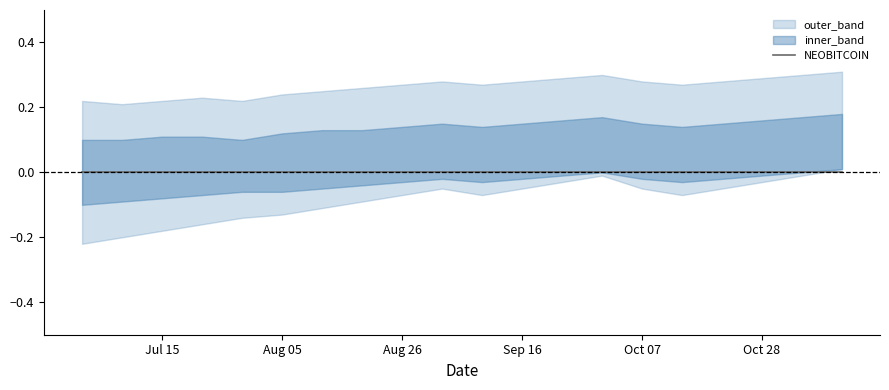

Between 2019/07/22 and 2019/11/11, which is larger?

2019/07/22